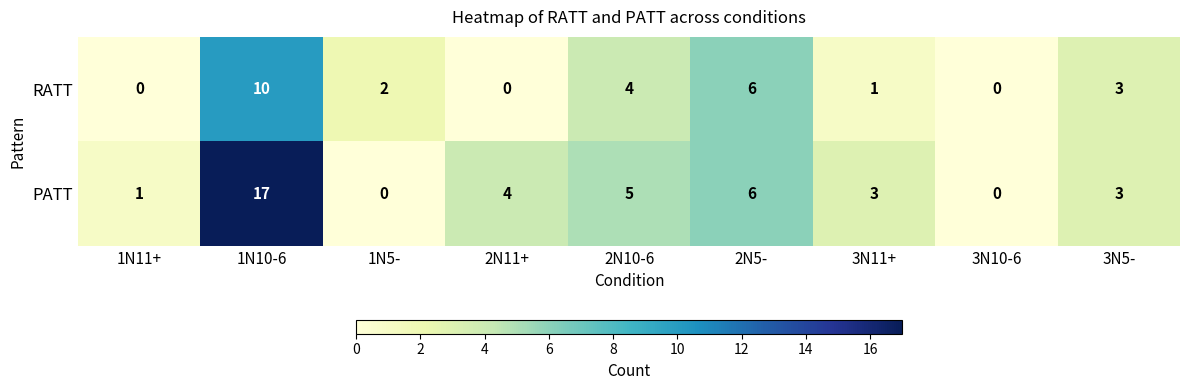

What is the sum of the PATT values at 2N11+ and 3N10-6?

4